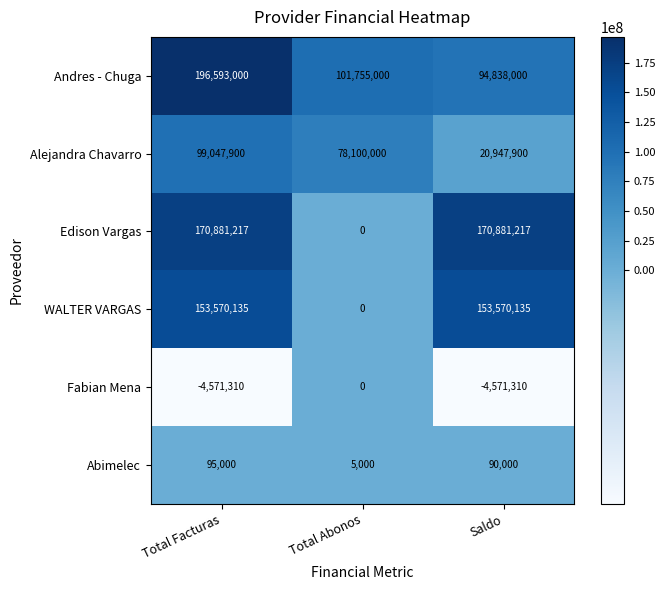

Which series has the largest total across all categories?

Andres - Chuga